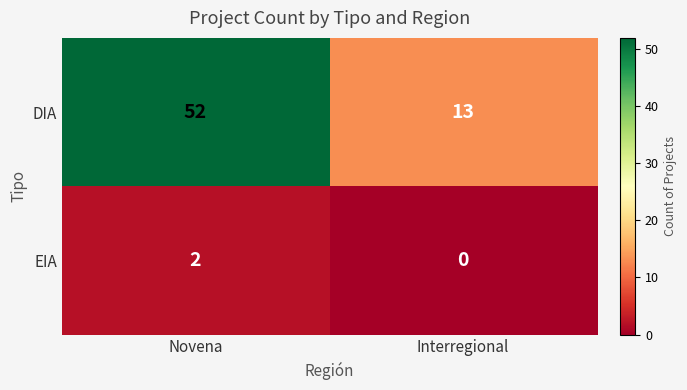

What is the spread (max minus min) of values at Interregional?

13